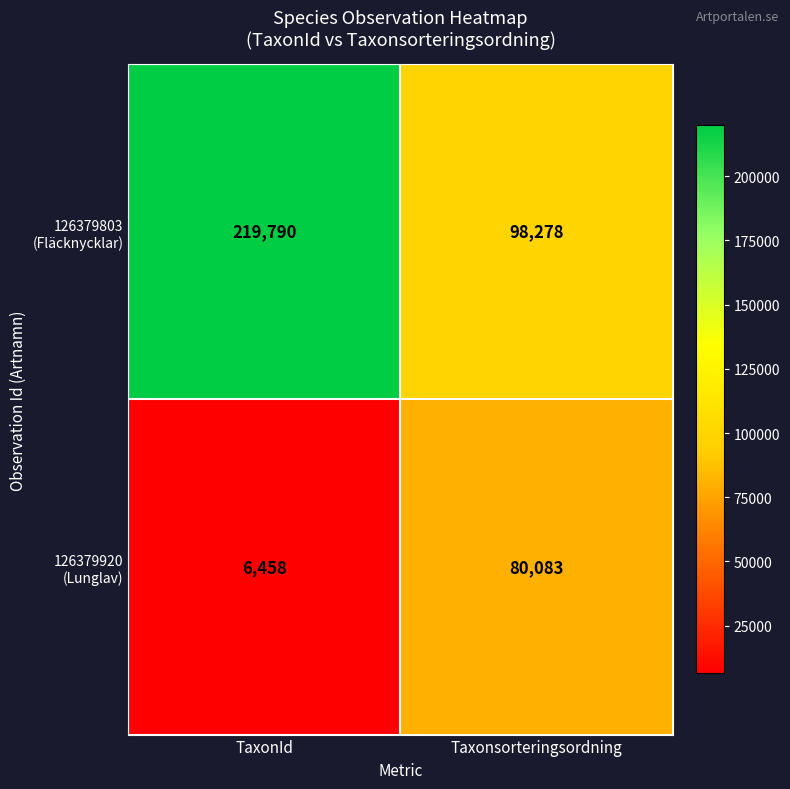

What is the spread (max minus min) of values at TaxonId?

213332